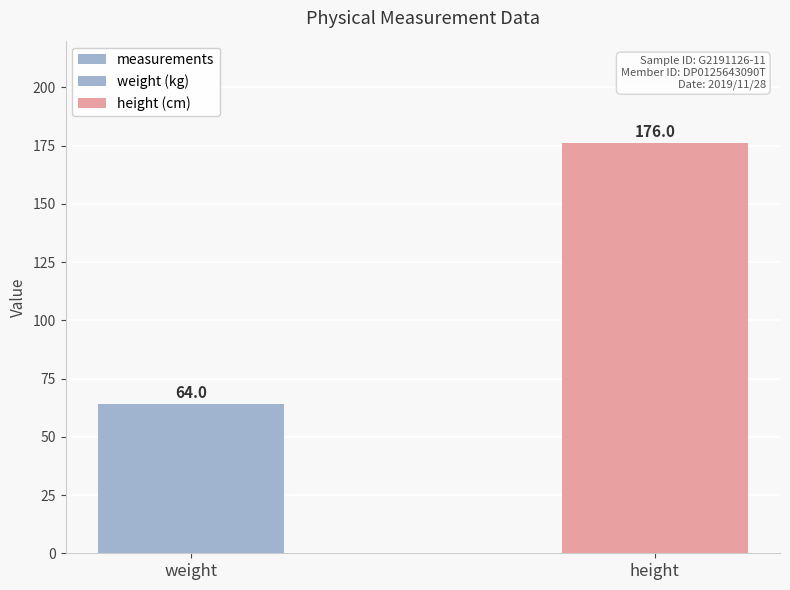

Reading left to right, extract all data points from this chart.

weight=64	height=176